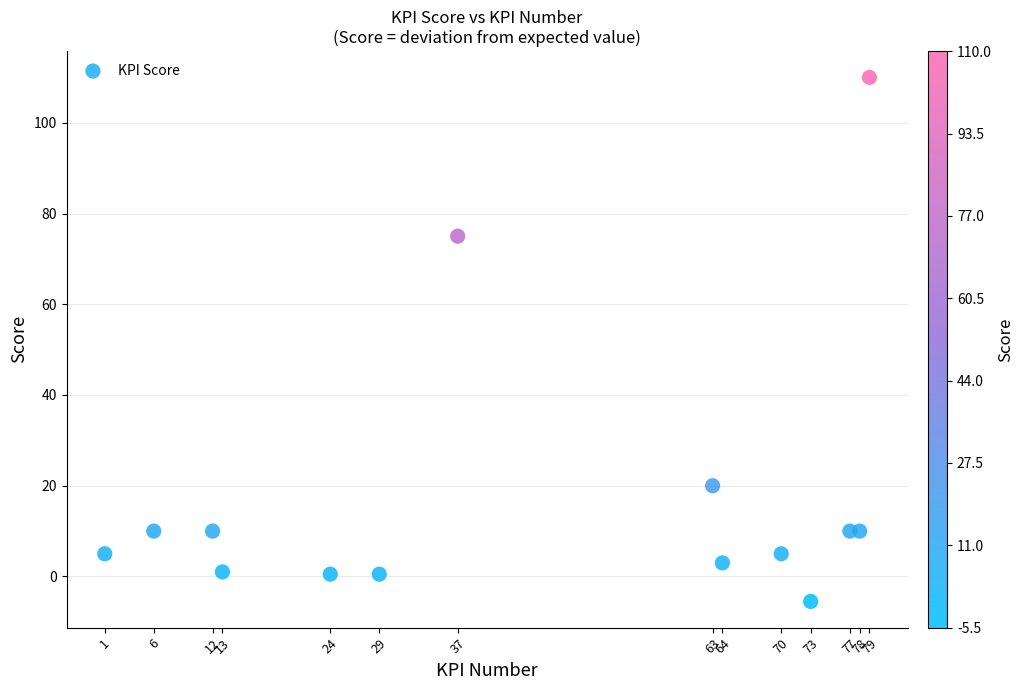

What Y value in the scatter plot is closest to 52?

75.0